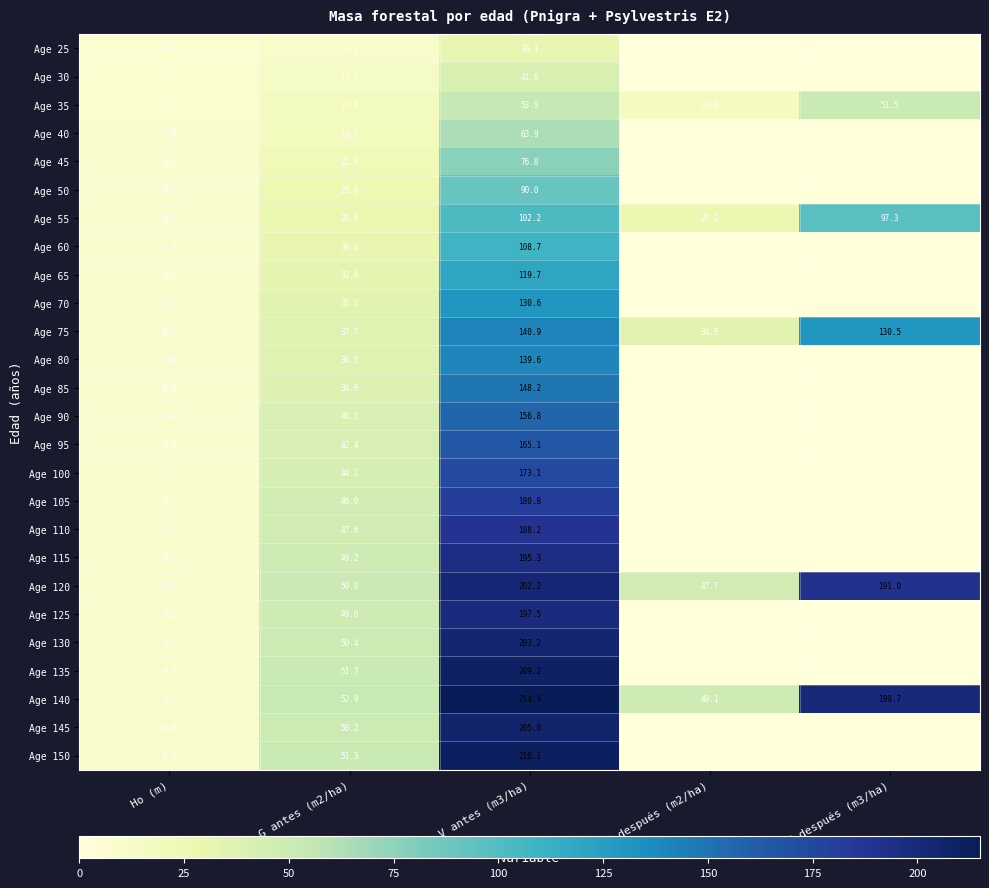

Read the Age 140 value at G antes (m2/ha).

52.9